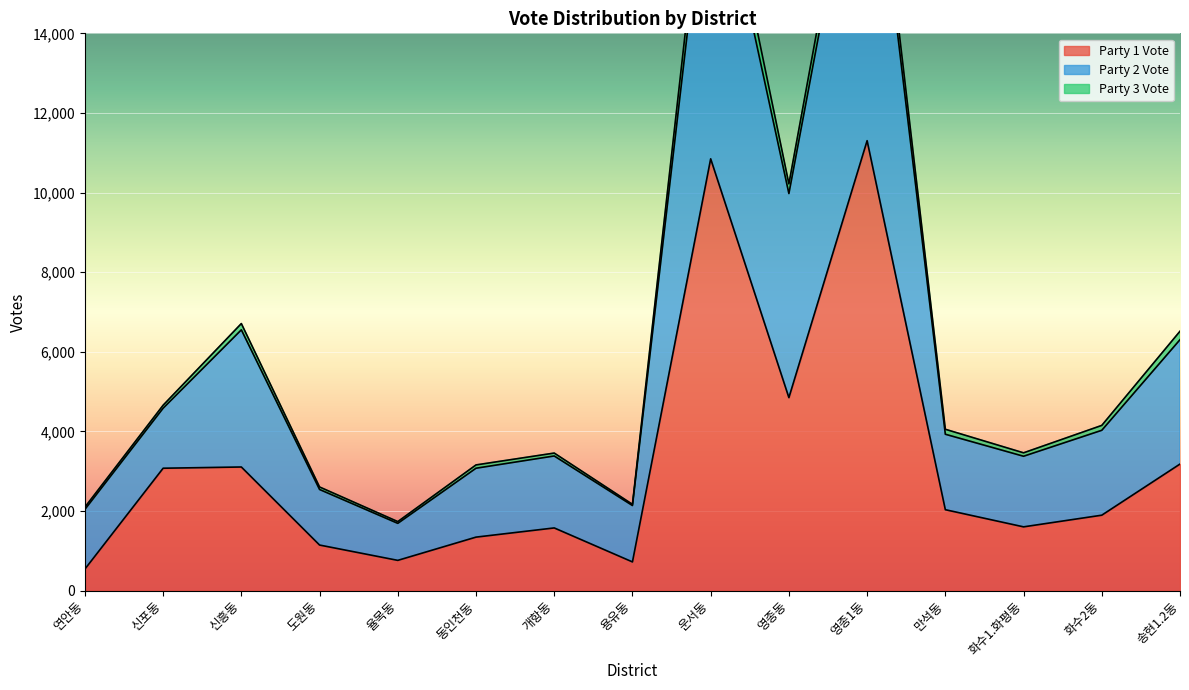

What is the label of the 12th point from the left?

만석동